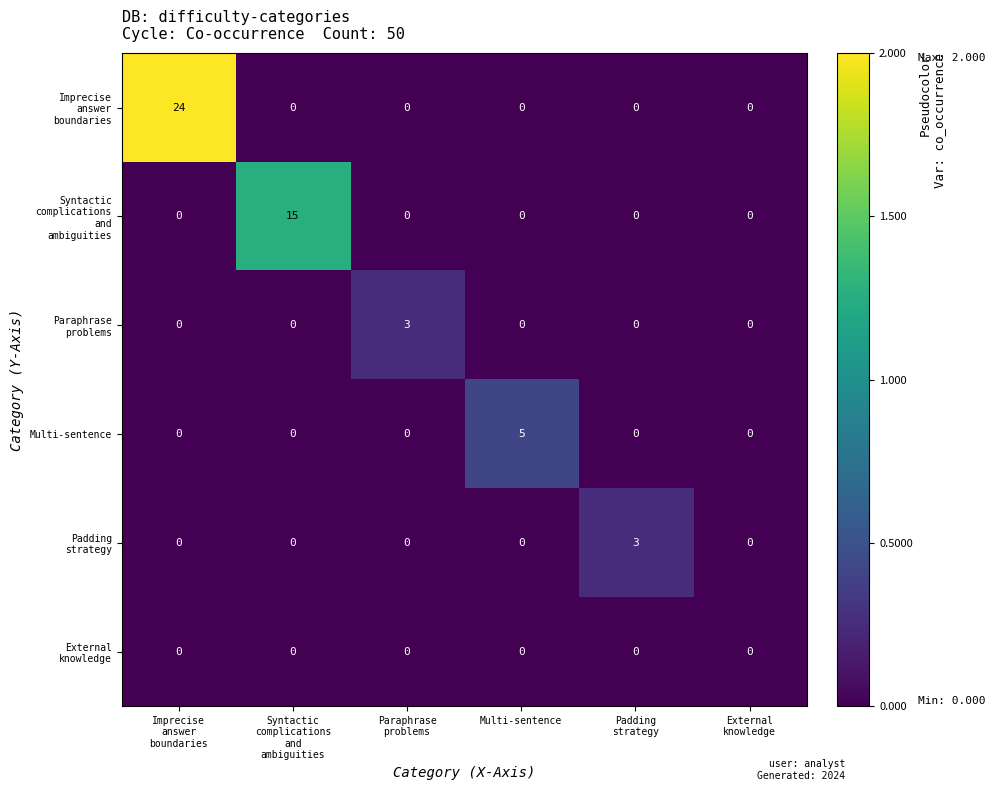

The Multi-sentence series shows 8 at Multi-sentence. True or false?

False